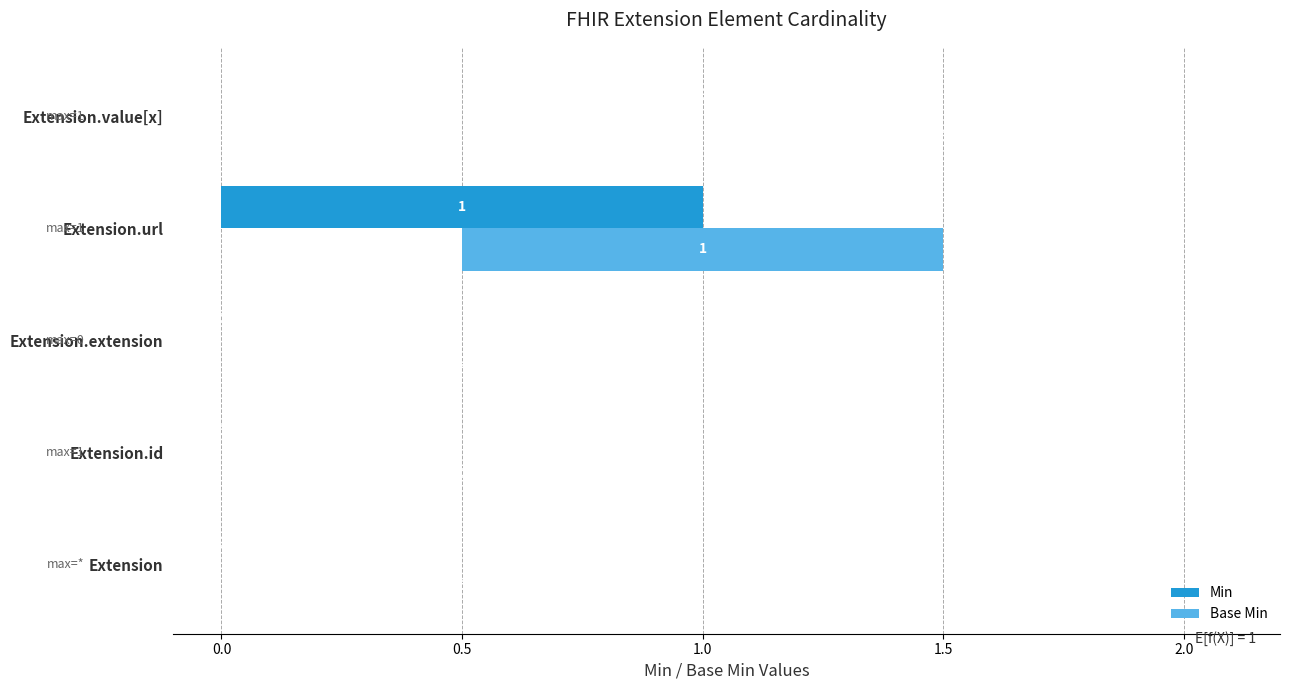

The Min series shows 0 at Extension.extension. True or false?

True